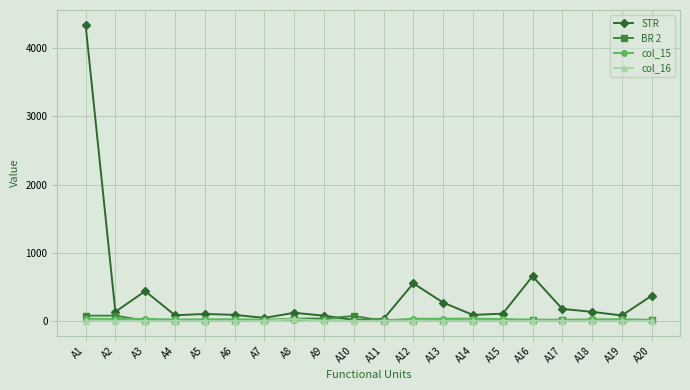

Where is the first local minimum for STR?

A2